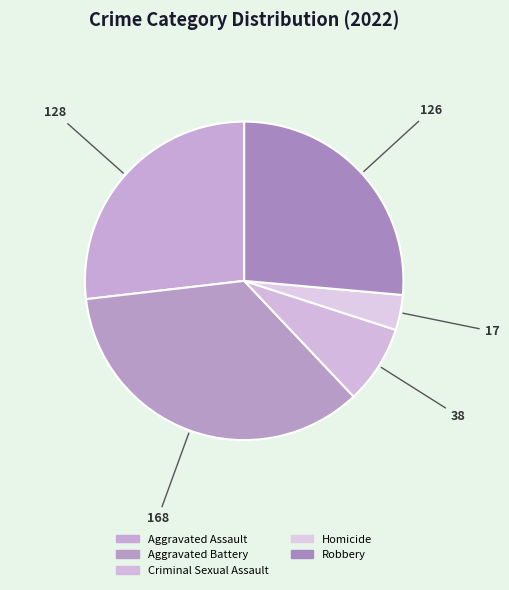

How many segments does this pie chart have?

5